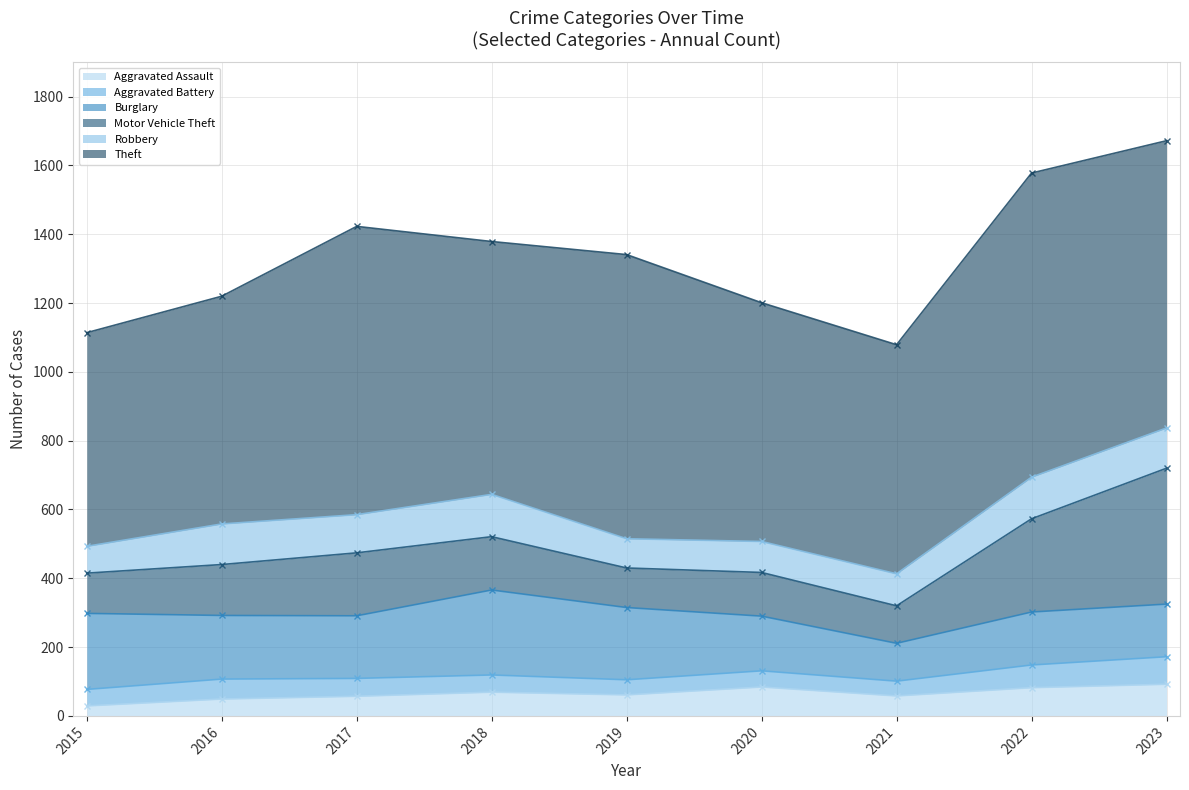

Reading left to right, extract all data points from this chart.

Aggravated Assault: 2015=29	2016=49	2017=57	2018=69	2019=61	2020=84	2021=58	2022=82	2023=92
Aggravated Battery: 2015=48	2016=58	2017=52	2018=50	2019=44	2020=47	2021=43	2022=66	2023=80
Burglary: 2015=221	2016=185	2017=182	2018=247	2019=210	2020=159	2021=110	2022=154	2023=153
Motor Vehicle Theft: 2015=117	2016=148	2017=183	2018=155	2019=115	2020=127	2021=109	2022=271	2023=395
Robbery: 2015=78	2016=118	2017=111	2018=123	2019=85	2020=90	2021=93	2022=121	2023=117
Theft: 2015=621	2016=662	2017=838	2018=735	2019=826	2020=694	2021=666	2022=884	2023=835